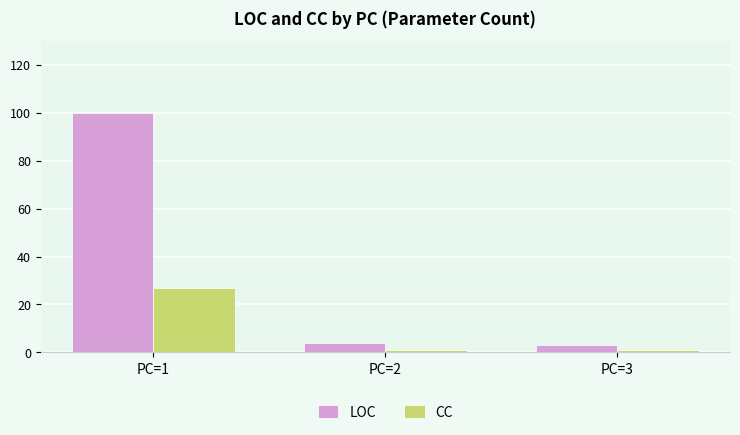

What is the total value across all series at PC=1?

127